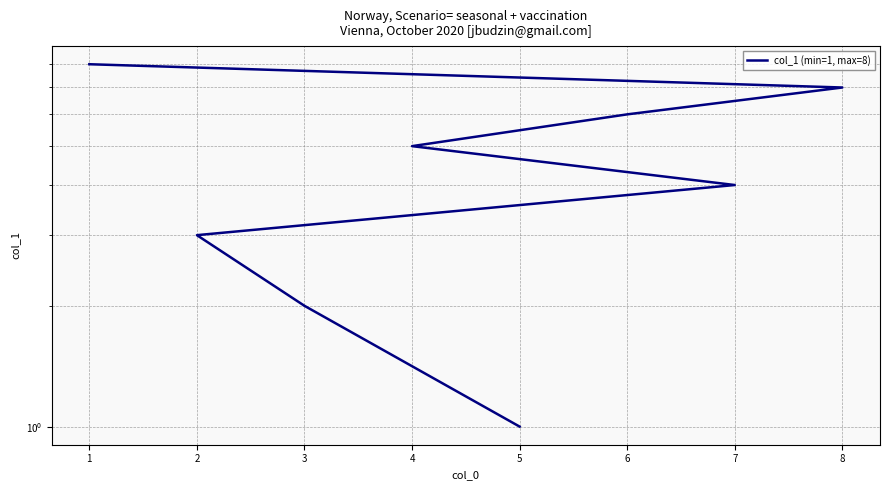

What is the value of the 6th point from the left?

6